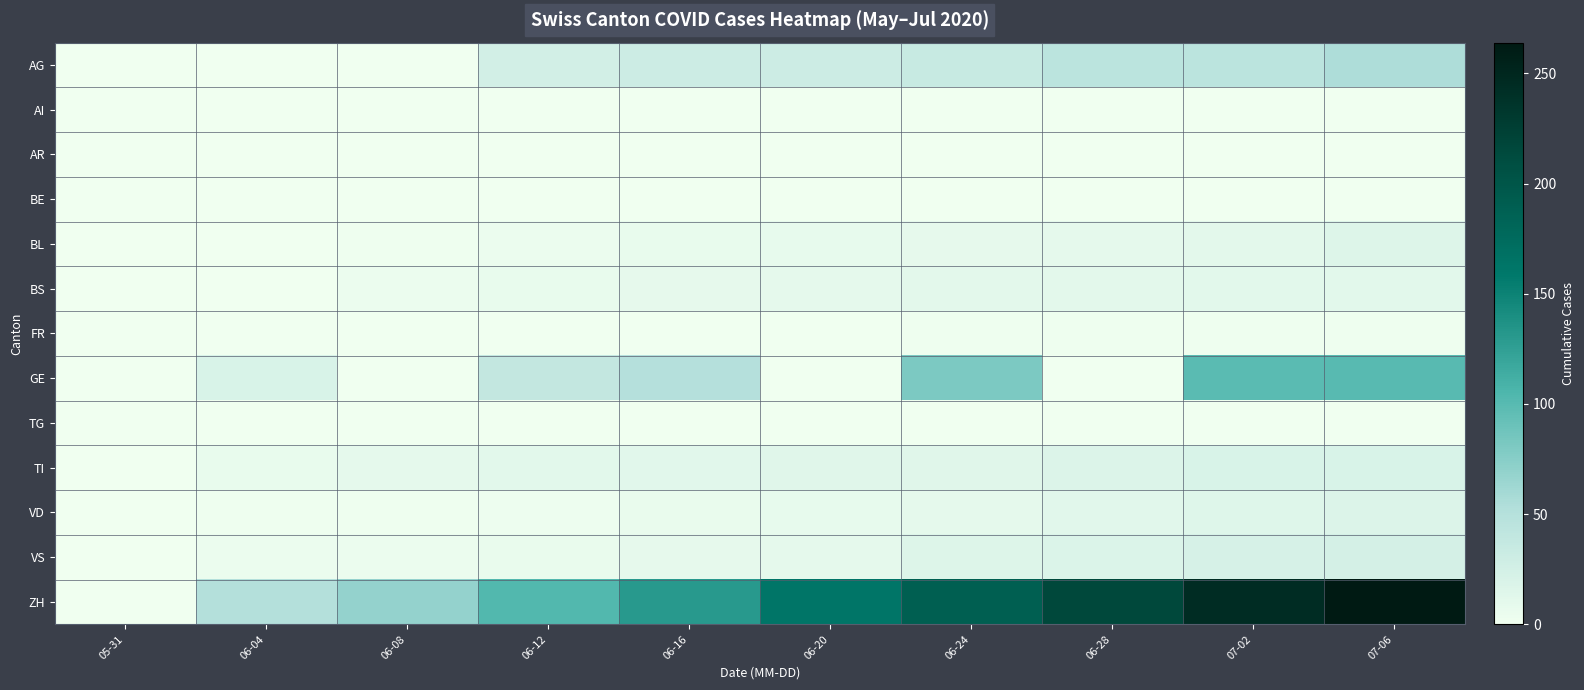

Which series has the largest total across all categories?

ZH